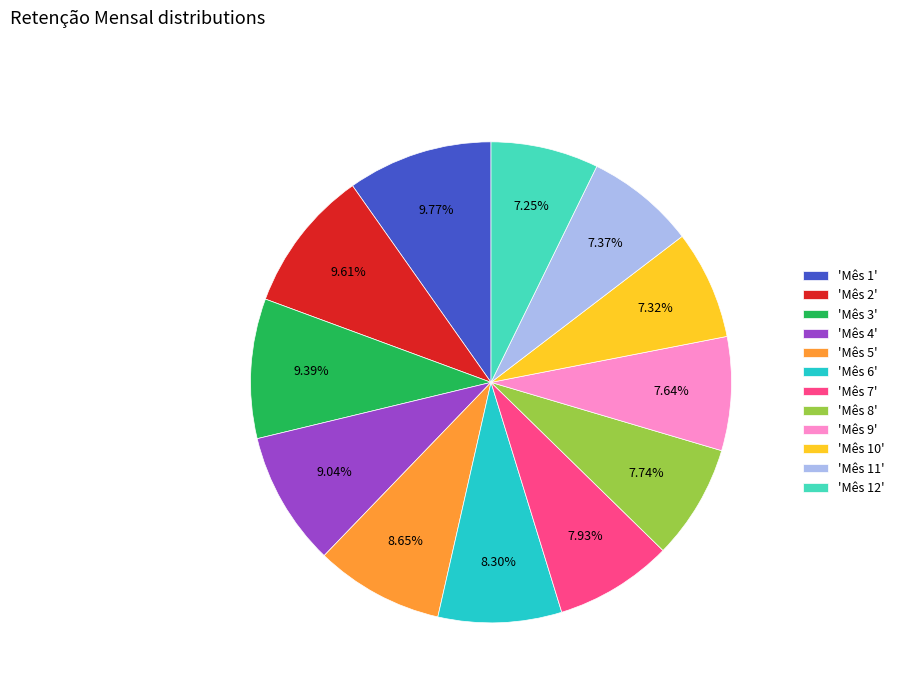

Is there any slice that represents more than half of the pie?

No